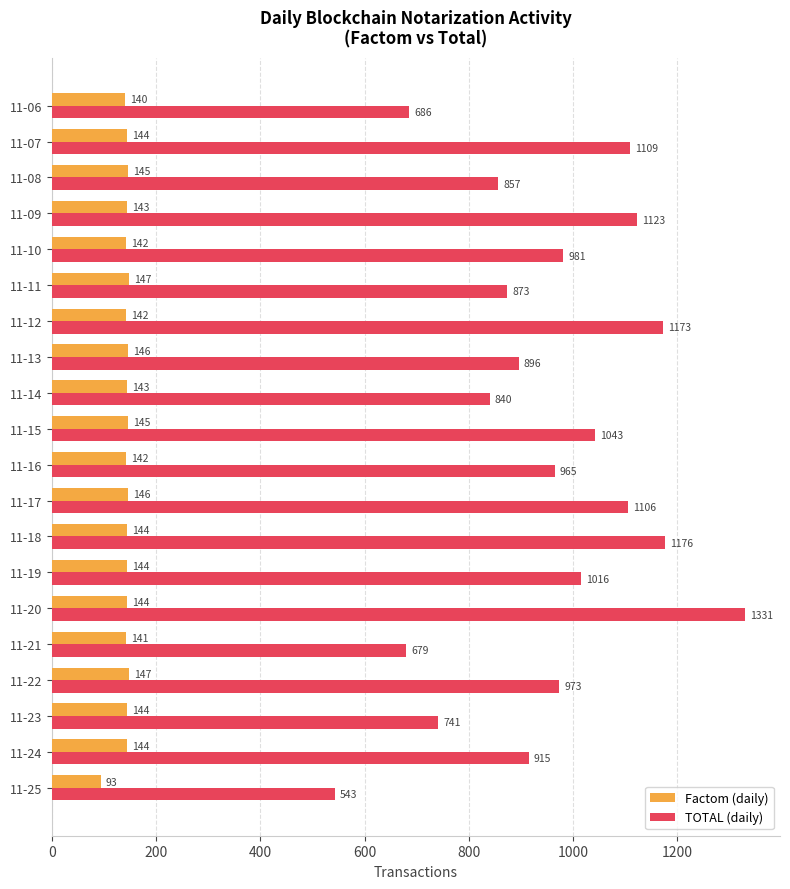

List the series in order of their overall mean, lowest first.

Factom (daily), TOTAL (daily)